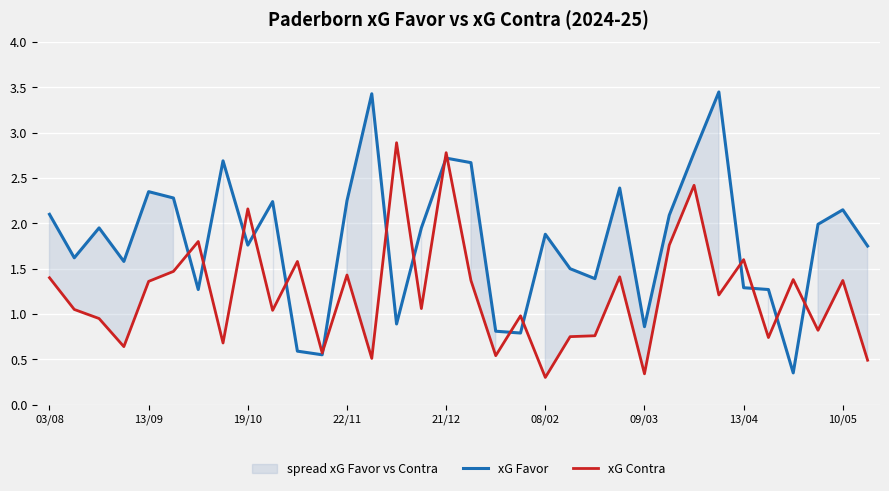

What is the minimum value shown in the chart?

0.3